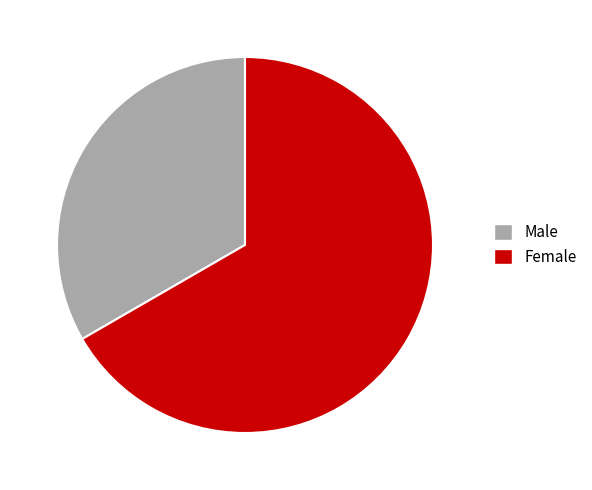

Which slice is the smallest?

Male